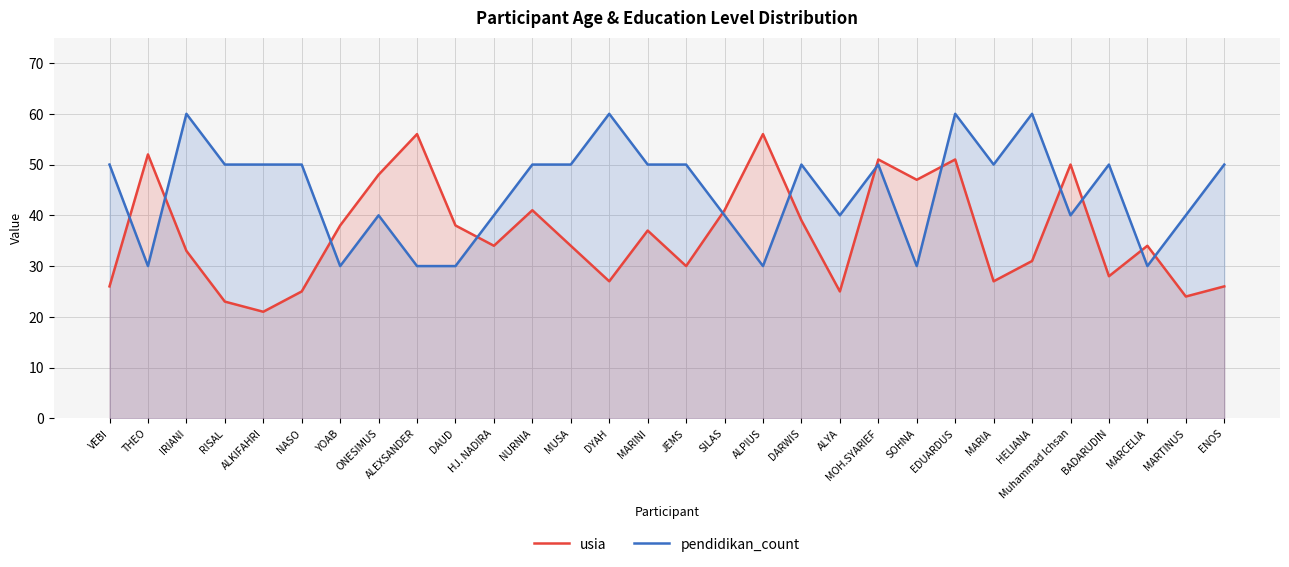

At which category does usia reach its first local valley?

ALKIFAHRI